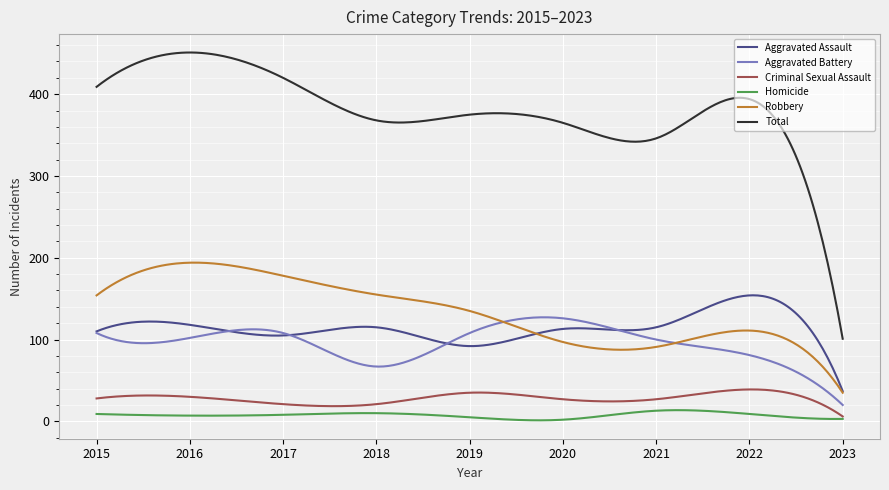

Which series has the largest range (max minus min)?

Total